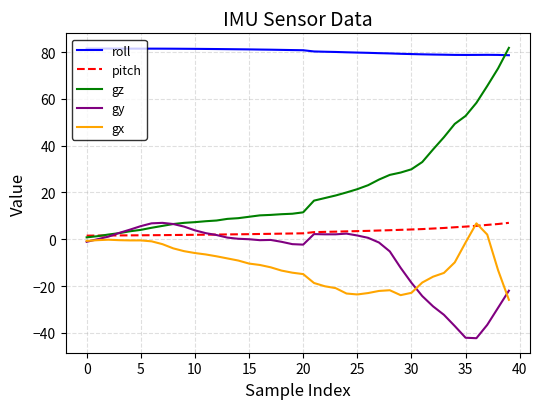

Which series ends up on top after the final intersection of gz and roll?

gz